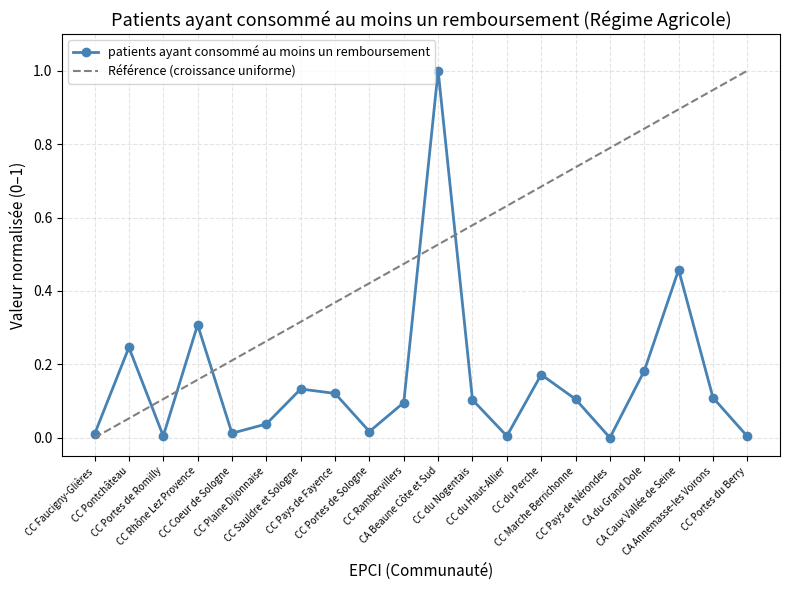

What are all the series names shown in the legend?

patients ayant consommé au moins un remboursement, Référence (croissance uniforme)